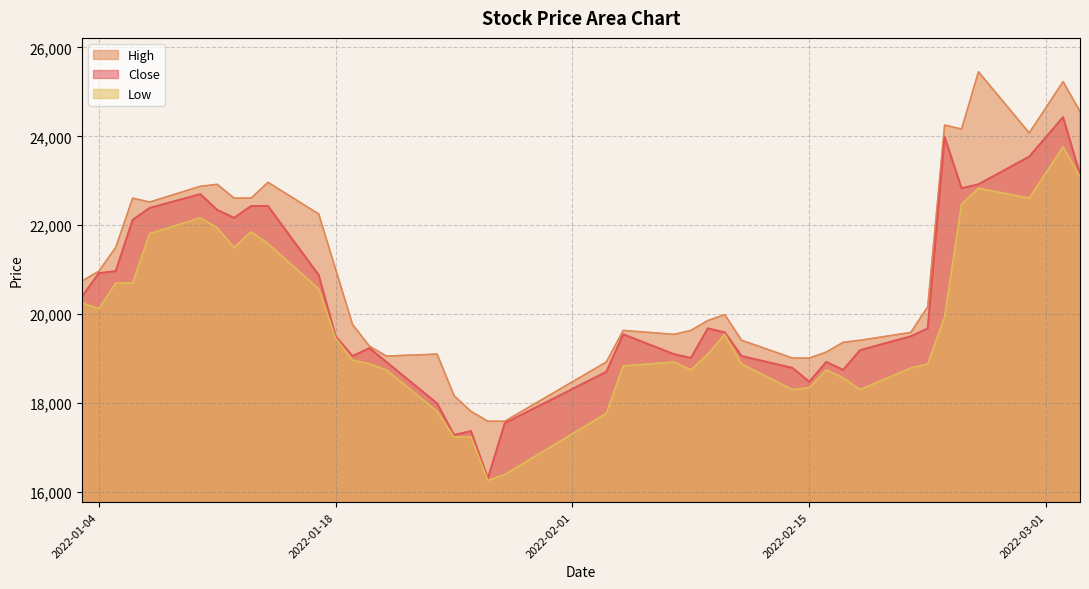

At which label does High reach its minimum?

2022-01-27